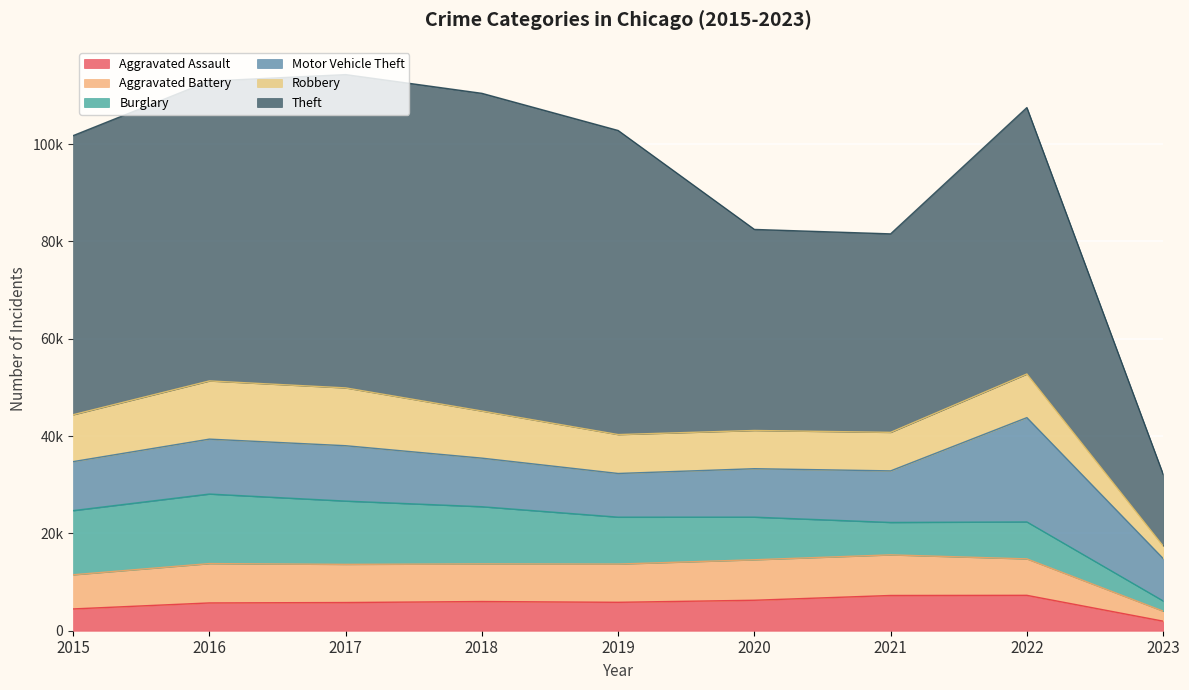

How many interior local valleys does the Aggravated Battery series have?

1